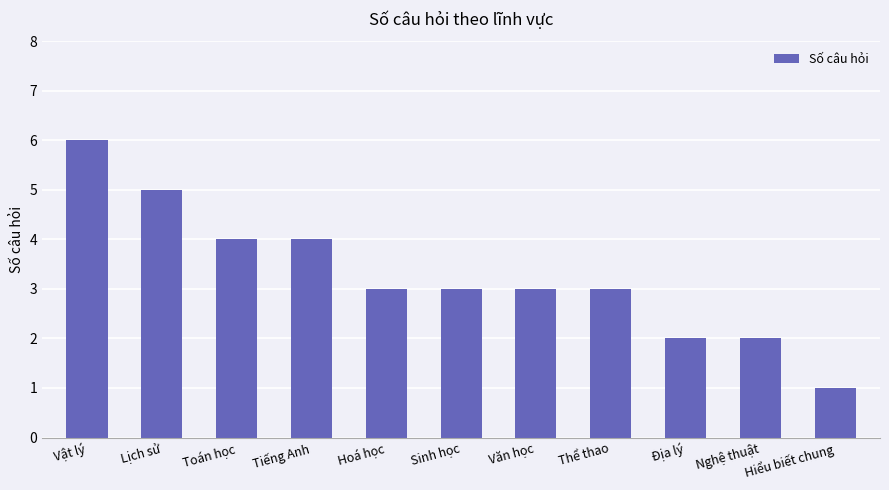

Between Địa lý and Hoá học, which is larger?

Hoá học